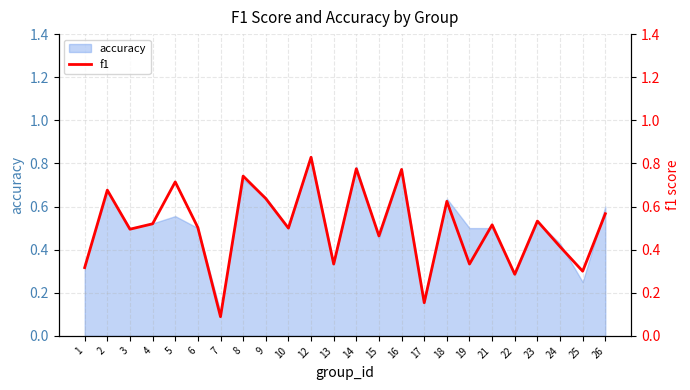

List the labels in order of value, largest first.

12, 14, 16, 8, 5, 2, 9, 18, 26, 23, 4, 21, 6, 10, 3, 15, 24, 13, 19, 1, 25, 22, 17, 7